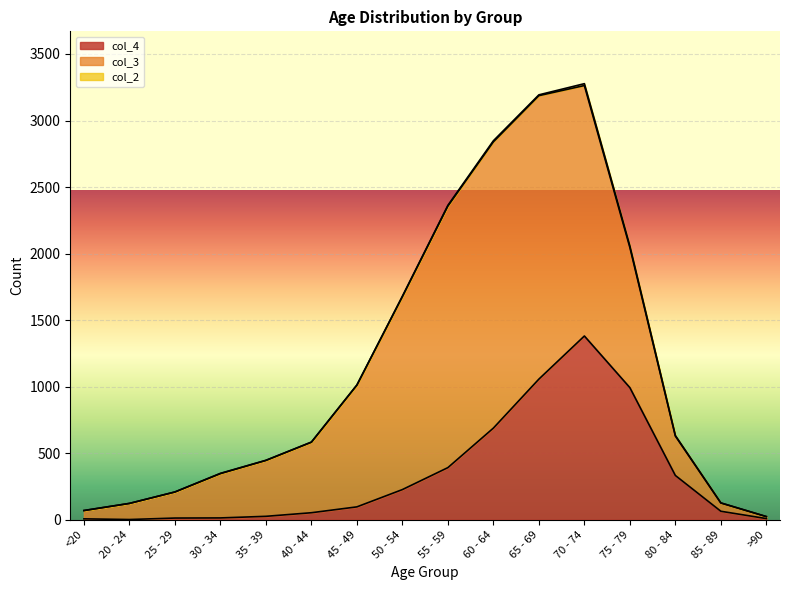

Count the number of categories in the chart.

16